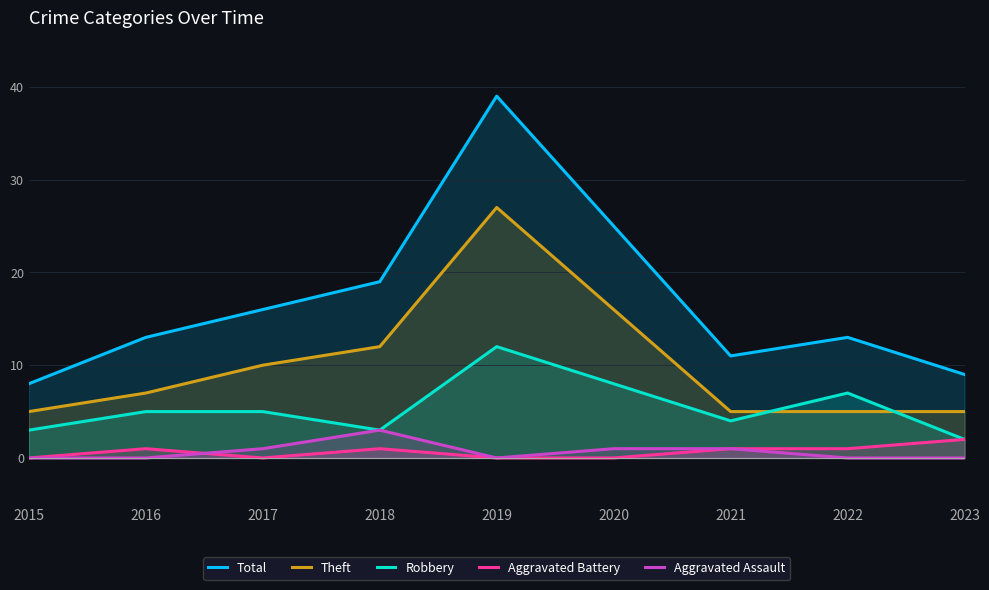

Is the value of Robbery at 2015 greater than the value of Aggravated Battery at 2019?

Yes